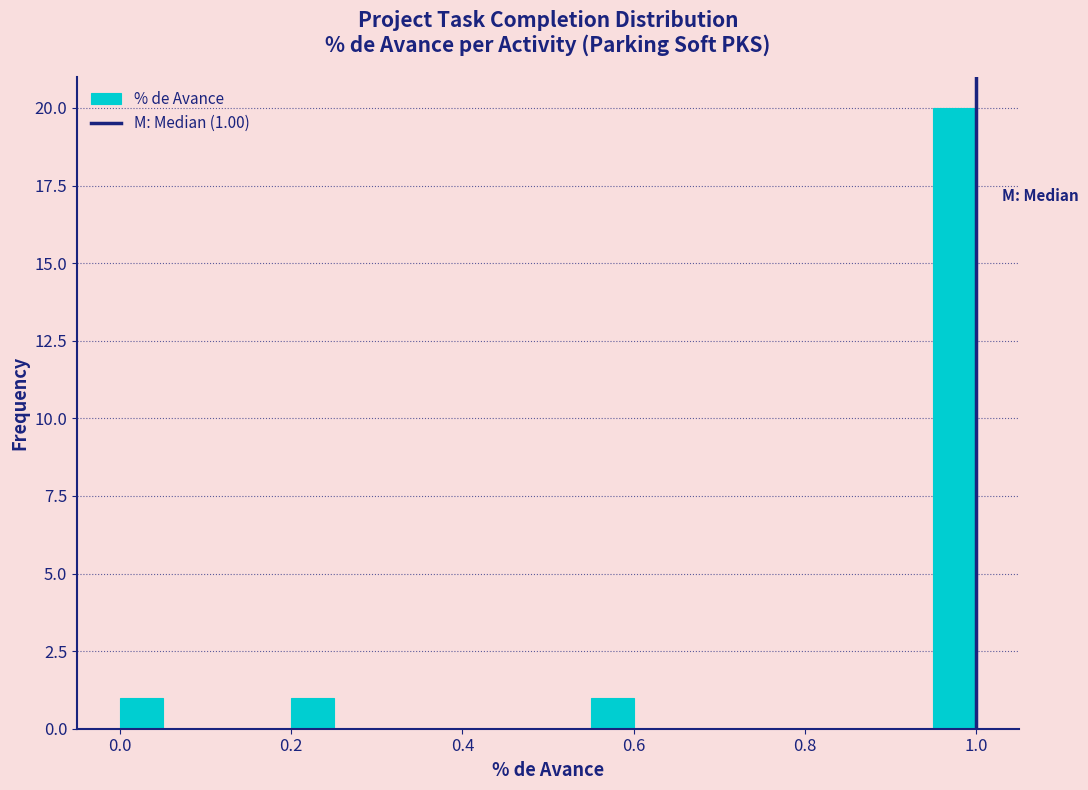

Read against the x-axis, roughly where is the centre of the tallest bar?

0.98